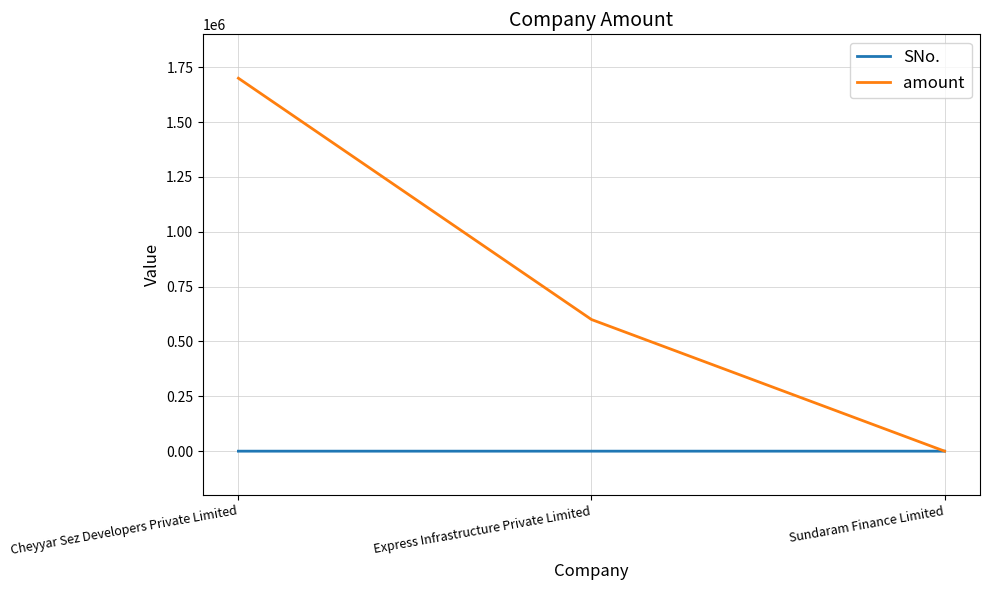

What is the highest value of the SNo. series?

3